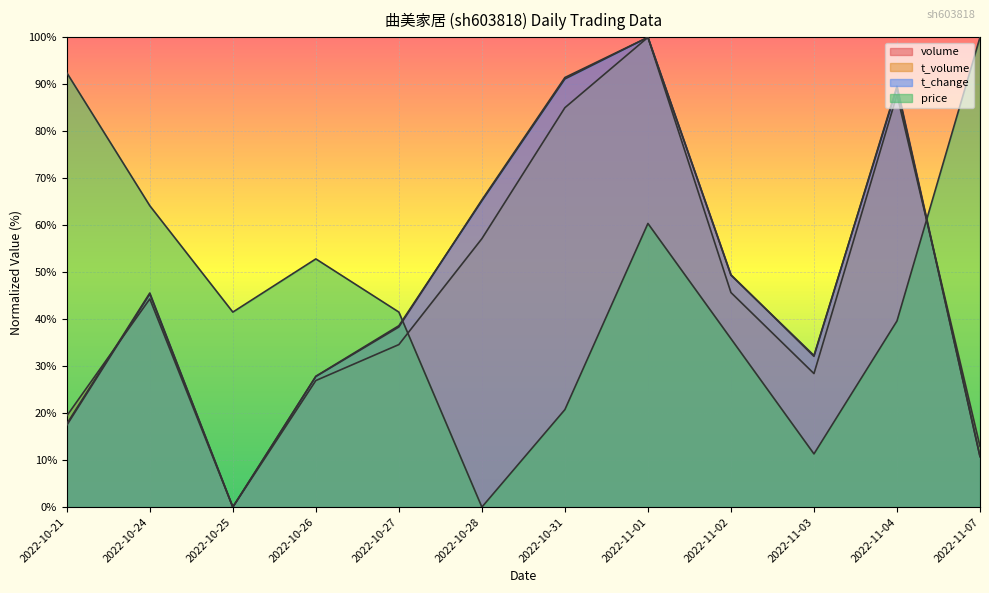

Where is t_change nearest to the value 50?

2022-11-02